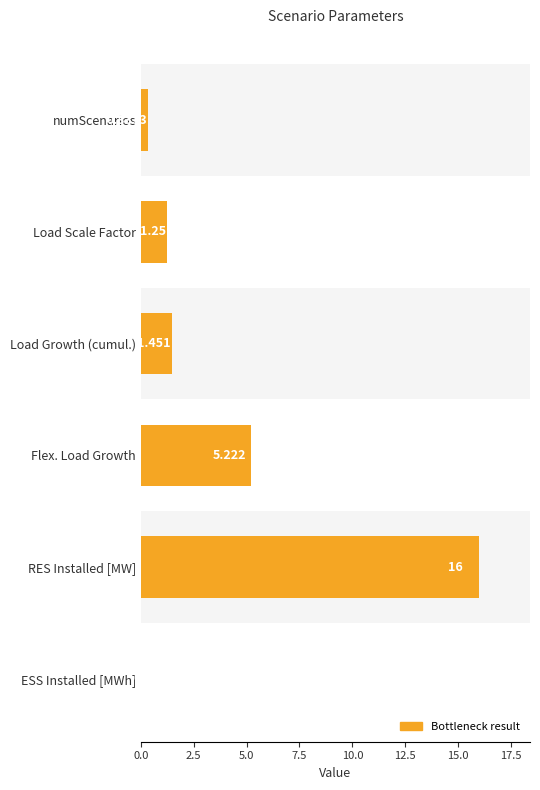

Which has a higher value, ESS Installed [MWh] or RES Installed [MW]?

RES Installed [MW]